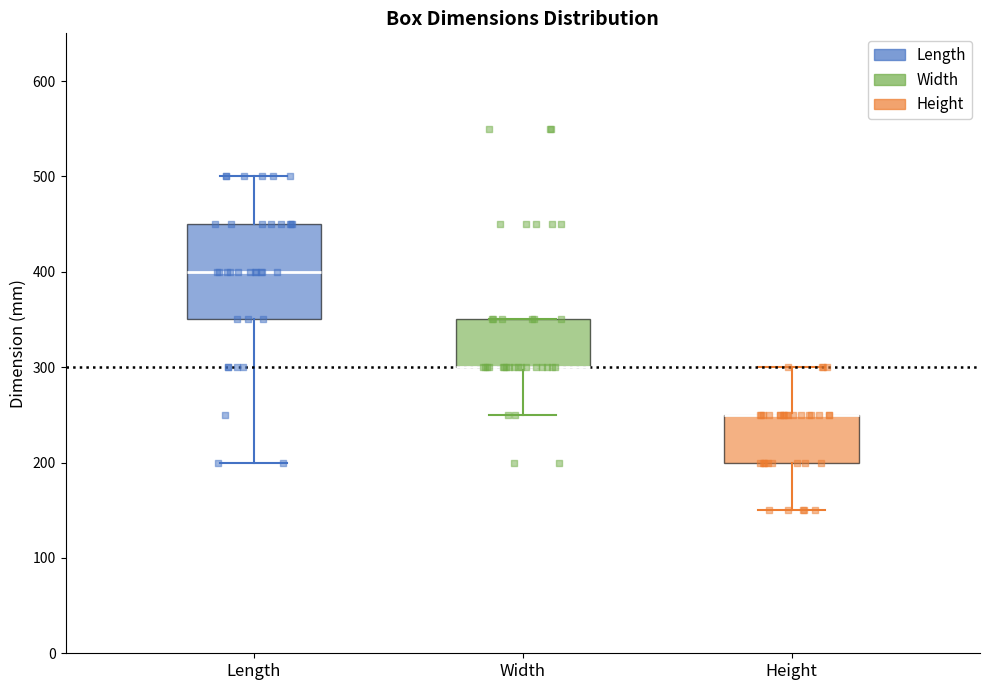

Reading left to right, transcribe this box plot: for each box, give where its median line is, the range the box spans, and where its two whiskers end, as read against the y-axis. The values are not printed on the chart, so give them approximately, as read against the axis.

Length: median 400, box 350 to 450, whiskers 200 to 500
Width: median 300 (drawn on the box's lower edge), box 300 to 350, whiskers 250 to 350
Height: median 250 (drawn on the box's upper edge), box 200 to 250, whiskers 150 to 300